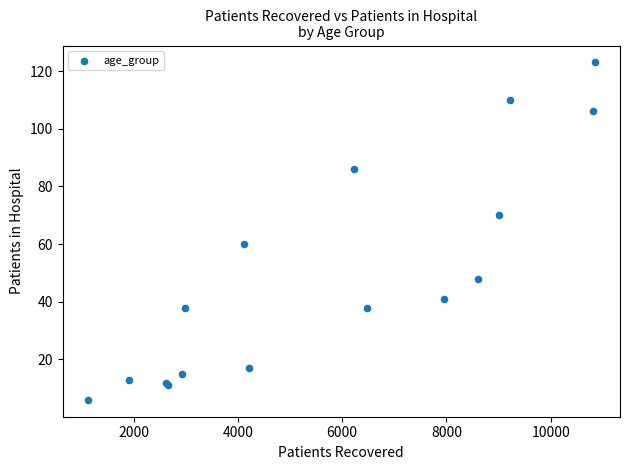

What Y value in the scatter plot is closest to 64?

60